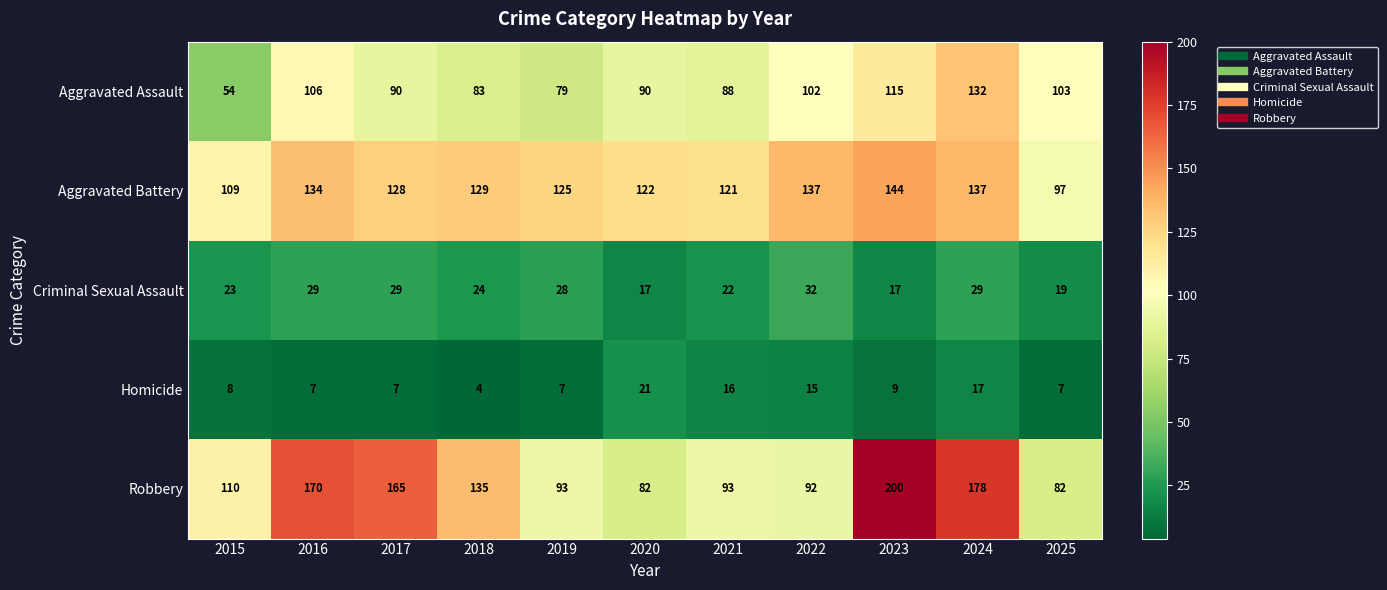

Which series has the widest spread of values?

Robbery